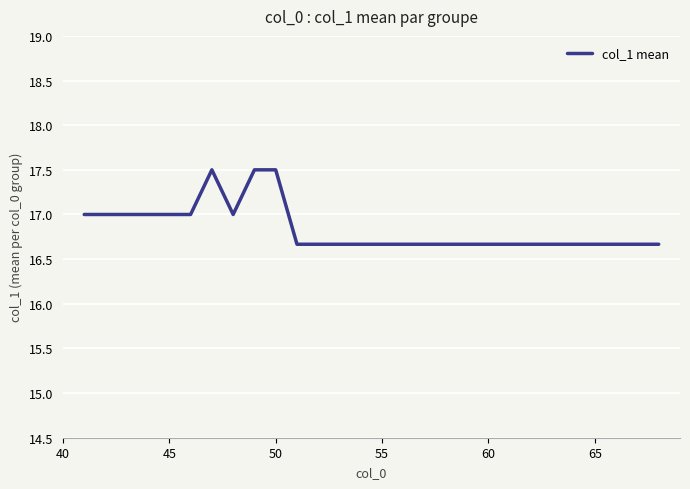

Does the chart display data point markers on the line(s)?

No